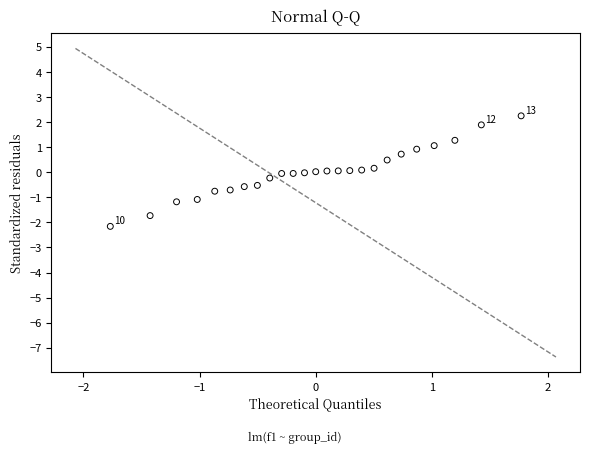

What is the range of Y values (max minus min)?

4.4